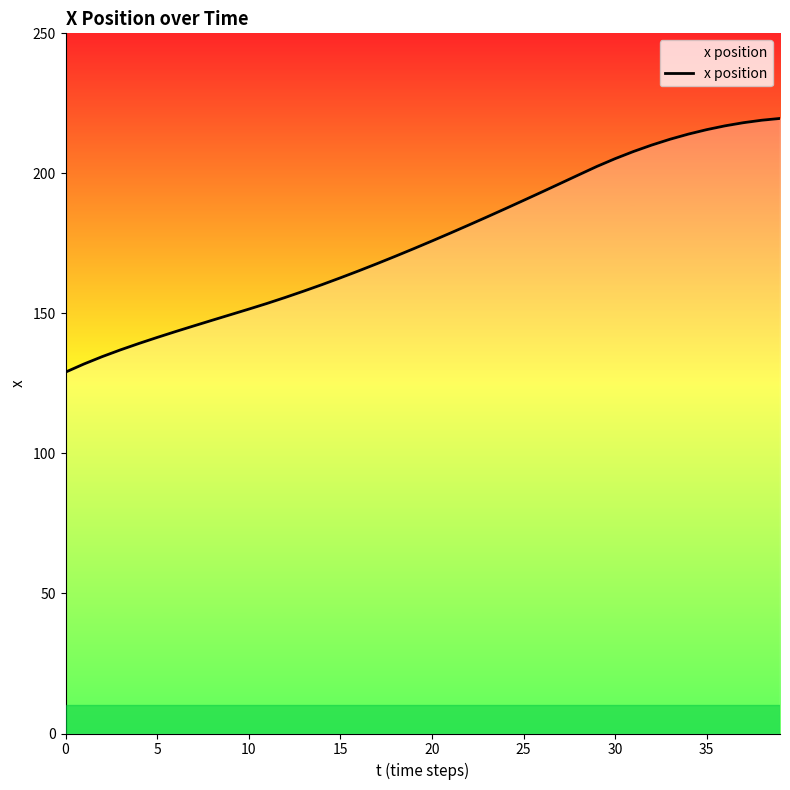

What is the maximum value shown in the chart?

219.6